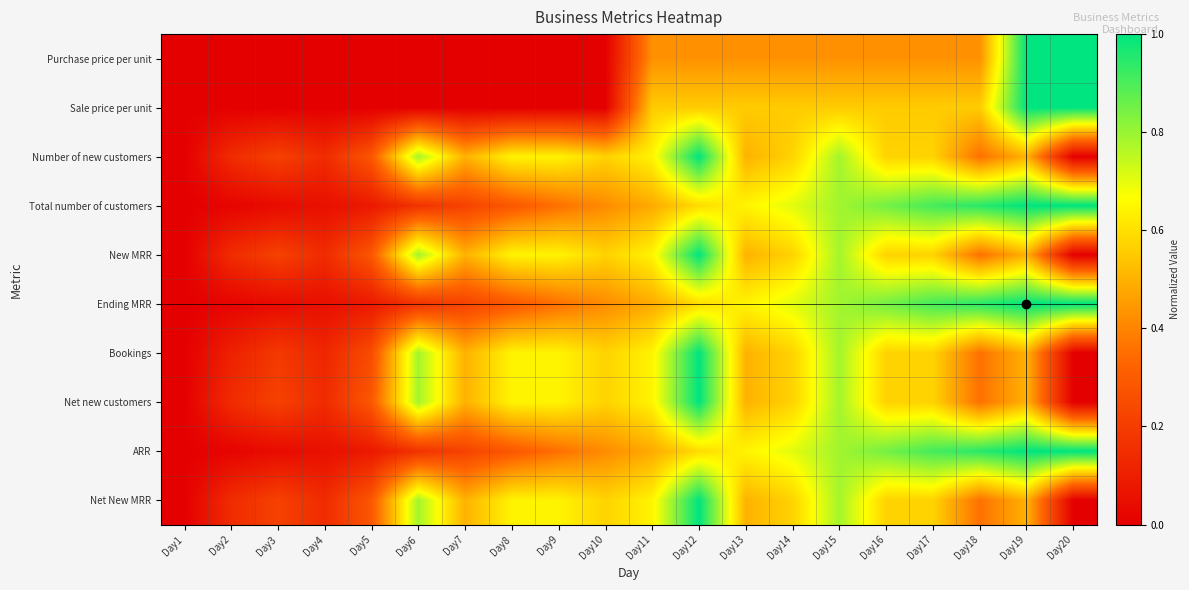

At Day5, list the series in order from smallest to largest.

Purchase price per unit, Sale price per unit, Total number of customers, Ending MRR, ARR, Bookings, Number of new customers, New MRR, Net new customers, Net New MRR